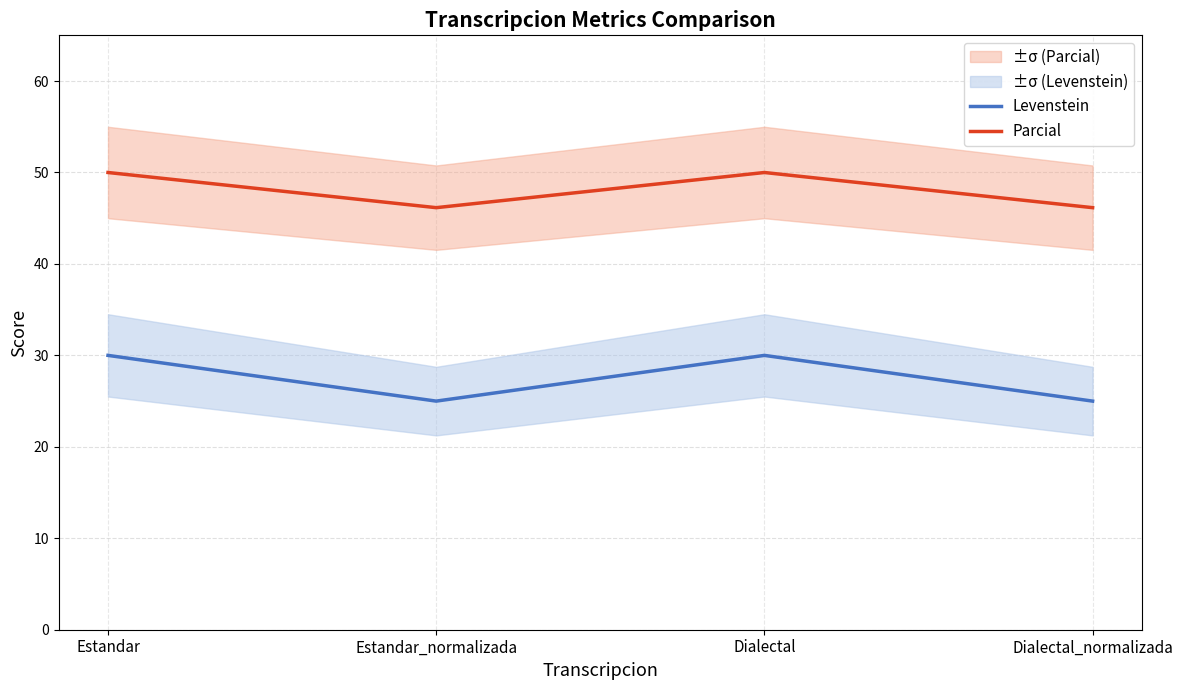

At which category does Parcial reach its first local valley?

Estandar_normalizada